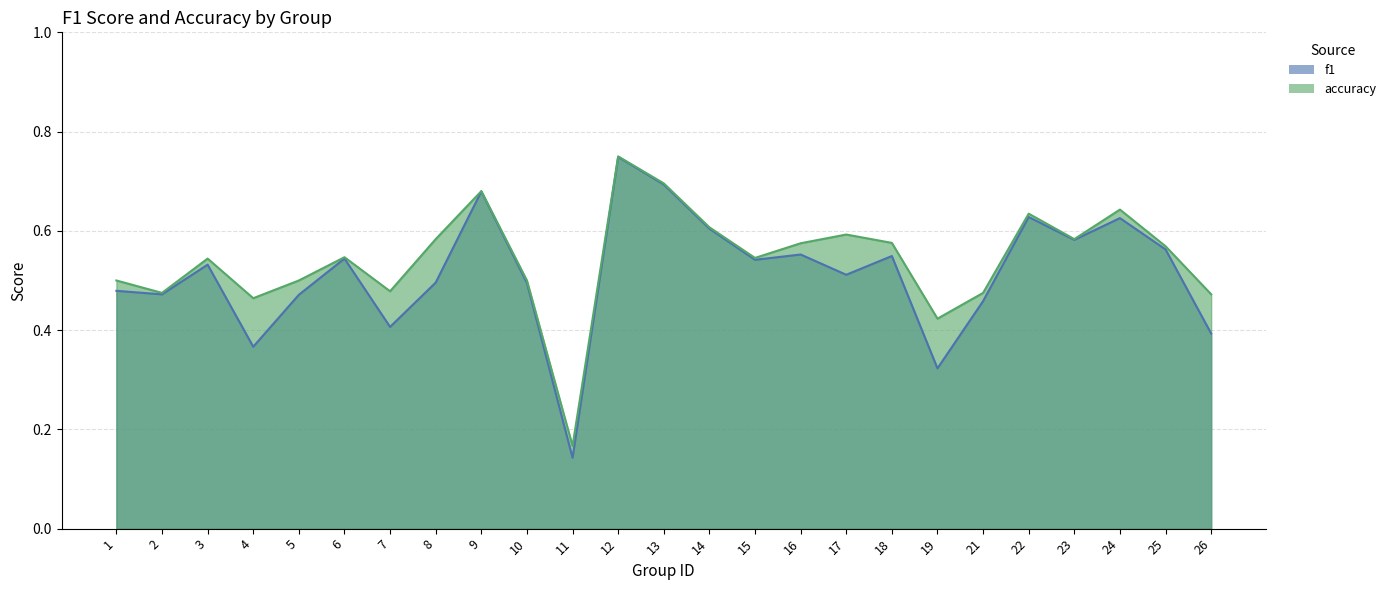

True or false: accuracy has more than 0 points higher than both neighbors.

True